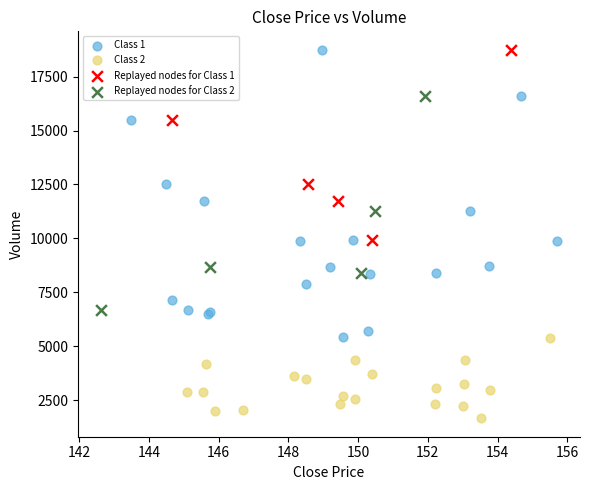

Which series contains the lowest Y value?

Class 2